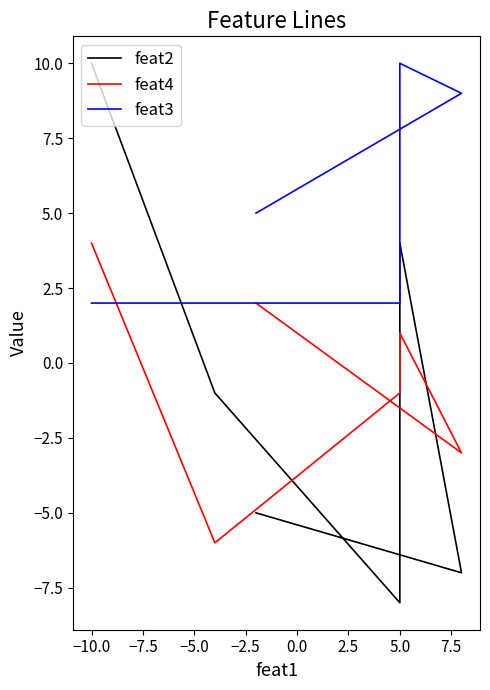

At how many categories does at least one series exceed 4?

4